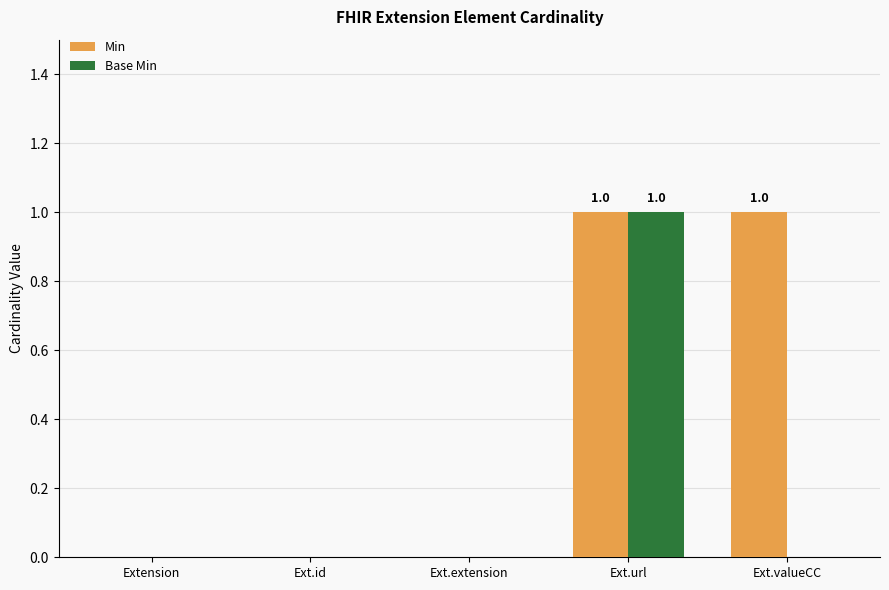

What is the sum of all Base Min values?

1